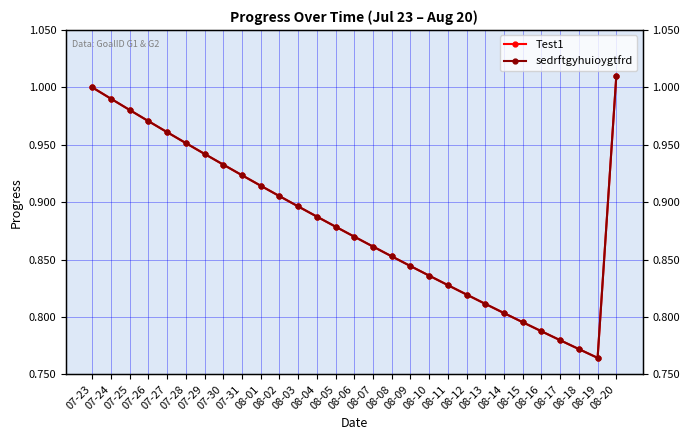

In Test1, how many points are lower than both neighbors (excluding endpoints)?

1